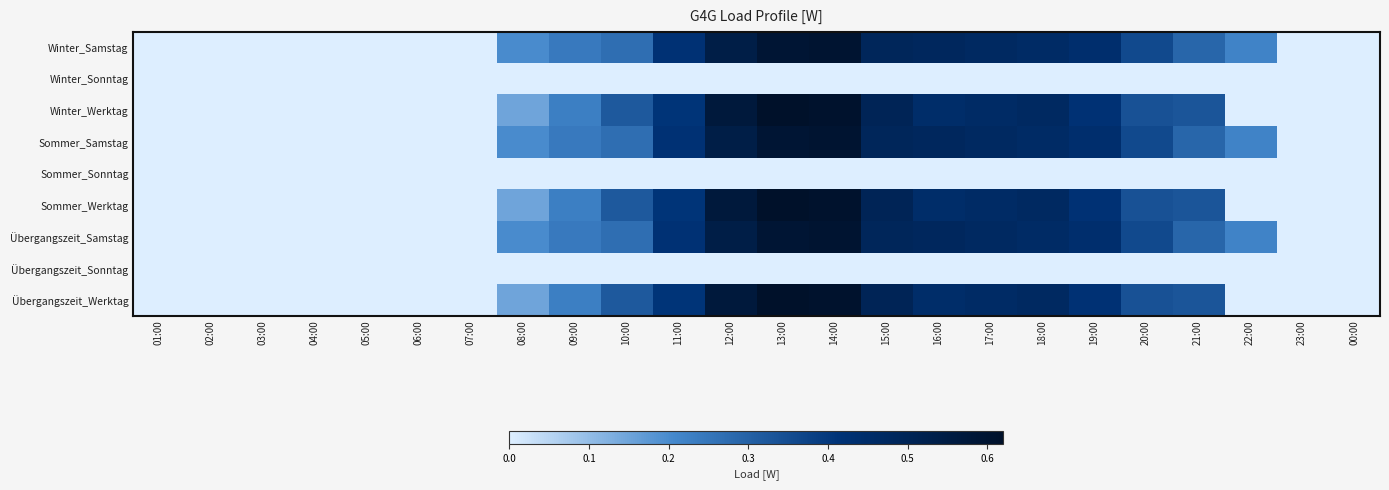

How many data points does each series have?

24